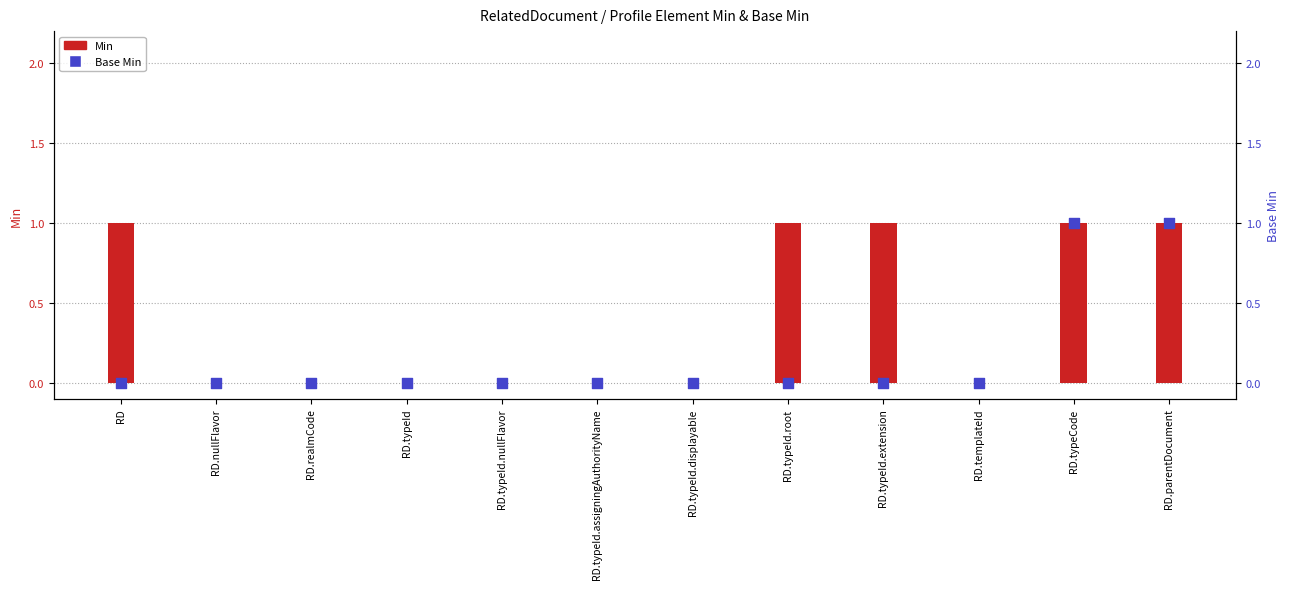

Which series reaches the minimum Y coordinate?

Min